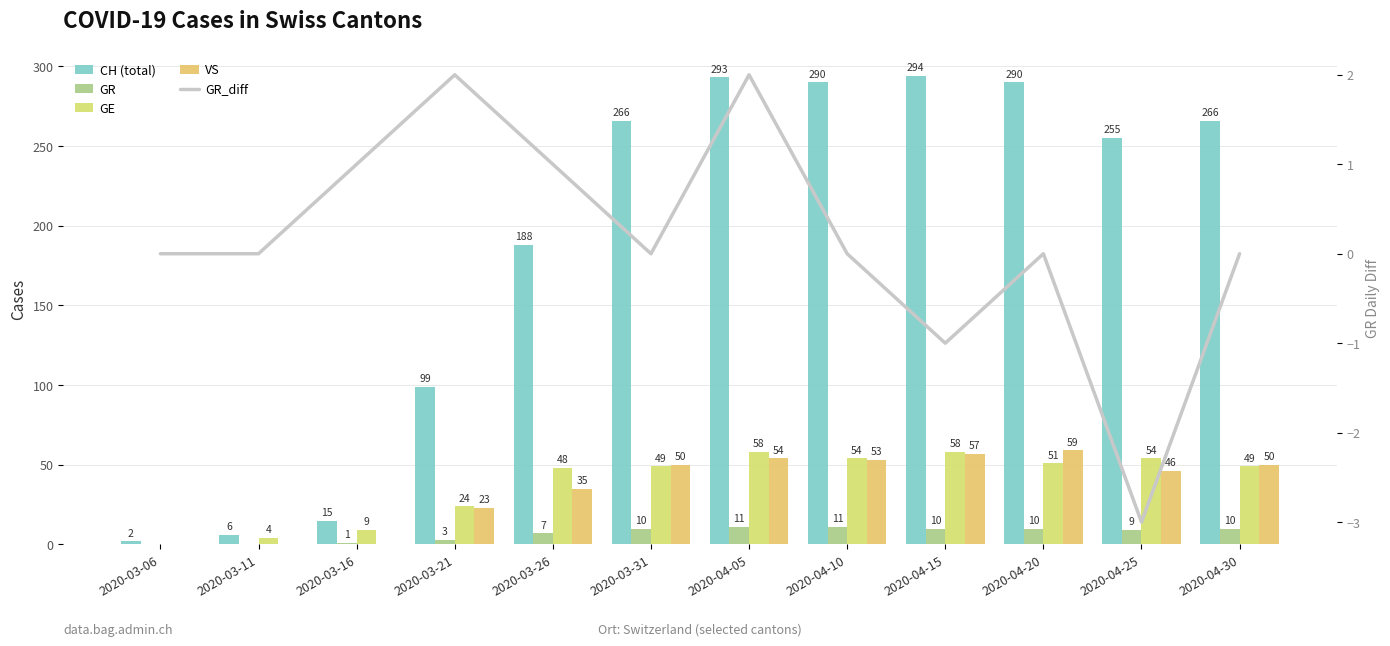

Reading left to right, transcribe all the data shown in this chart.

CH (total): 2	6	15	99	188	266	293	290	294	290	255	266
GR: 0	0	1	3	7	10	11	11	10	10	9	10
GE: 0	4	9	24	48	49	58	54	58	51	54	49
VS: 0	0	0	23	35	50	54	53	57	59	46	50
GR_diff: 0	0	1	2	1	0	2	0	-1	0	-3	0